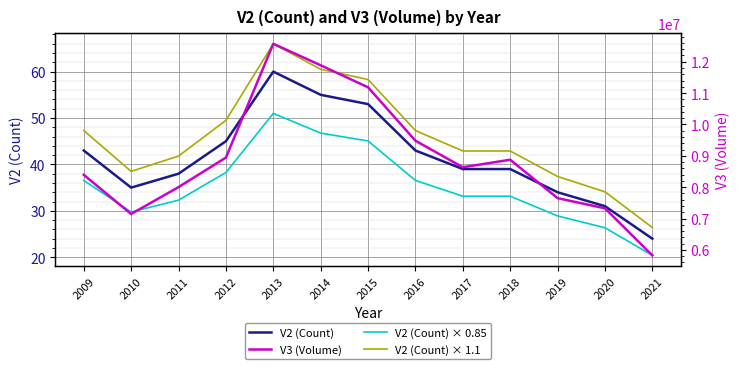

Rank the series at 2019 from lowest to highest value.

V2 (Count) × 0.85, V2 (Count), V2 (Count) × 1.1, V3 (Volume)